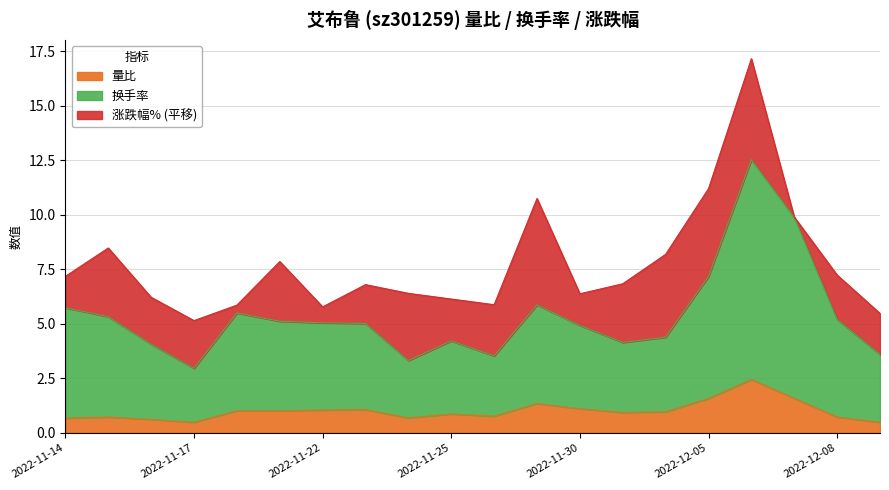

Does the chart have visible grid lines?

Yes